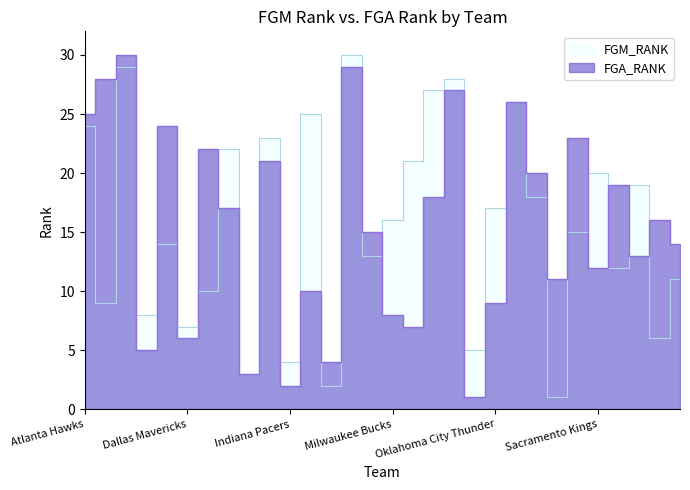

Between Cleveland Cavaliers and Oklahoma City Thunder, which is larger?

Oklahoma City Thunder